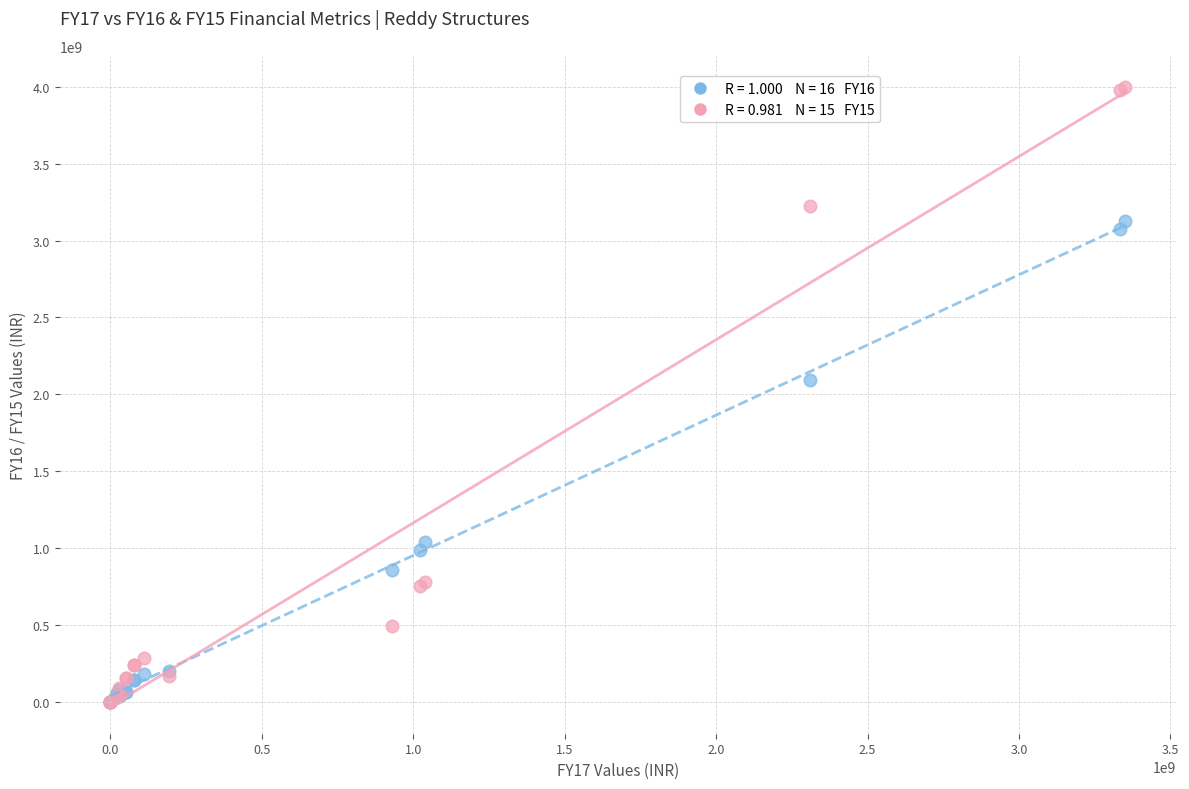

Across all series, what Y value is closest to 2000811025?

2091231806